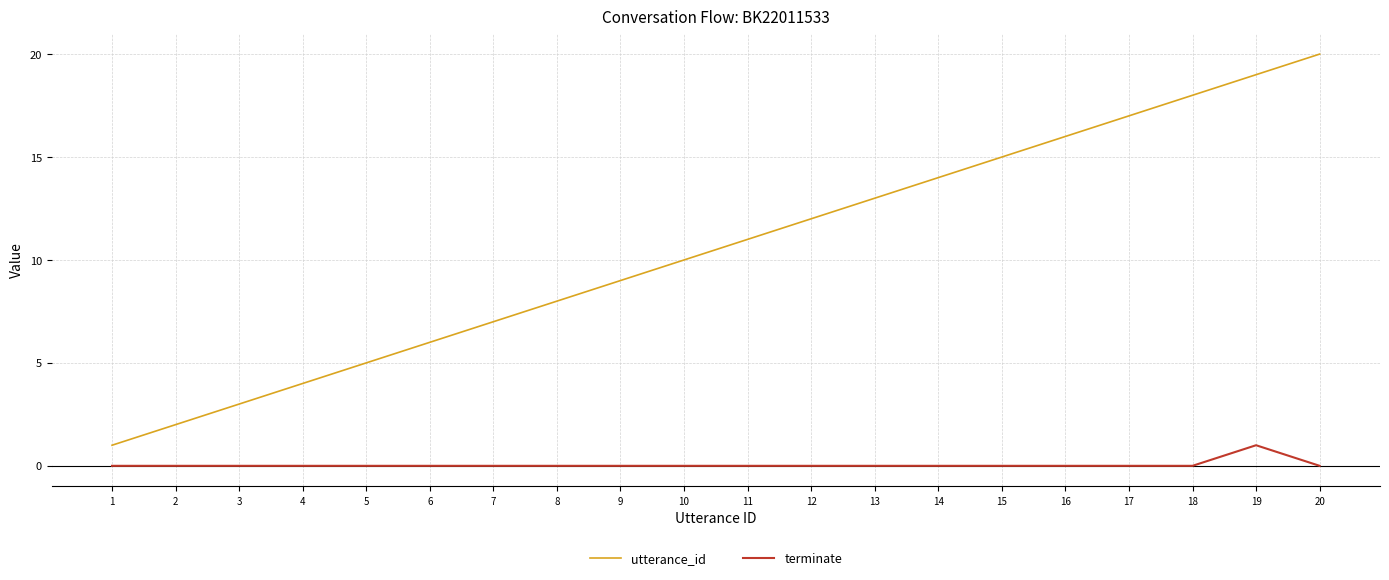

Is the value of utterance_id at 2 greater than the value of terminate at 1?

Yes